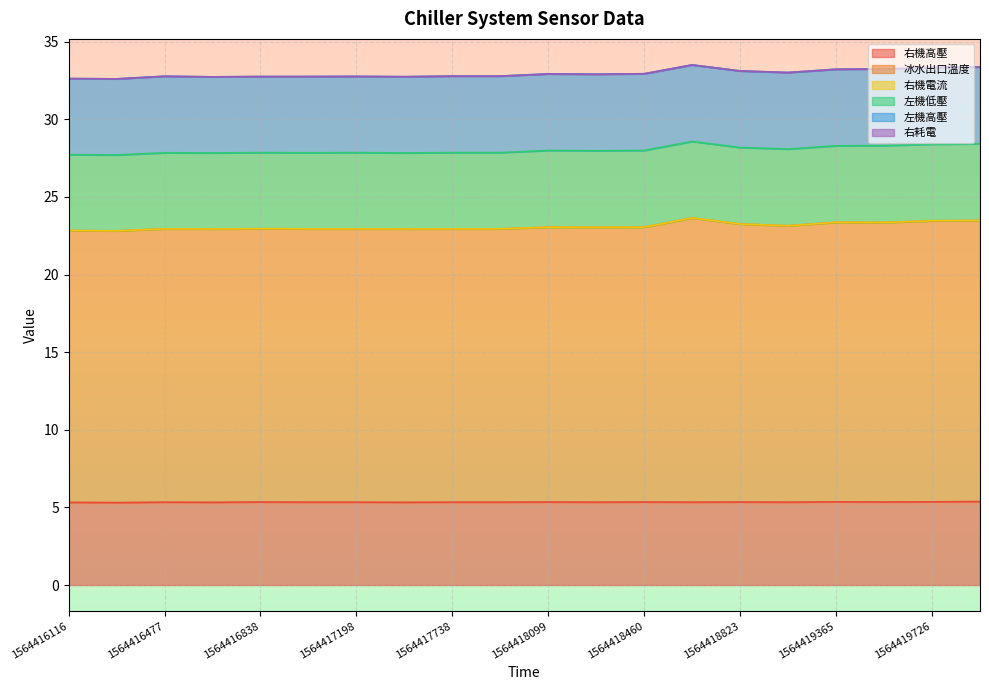

At which category is the sum across all series the highest?

1564418641